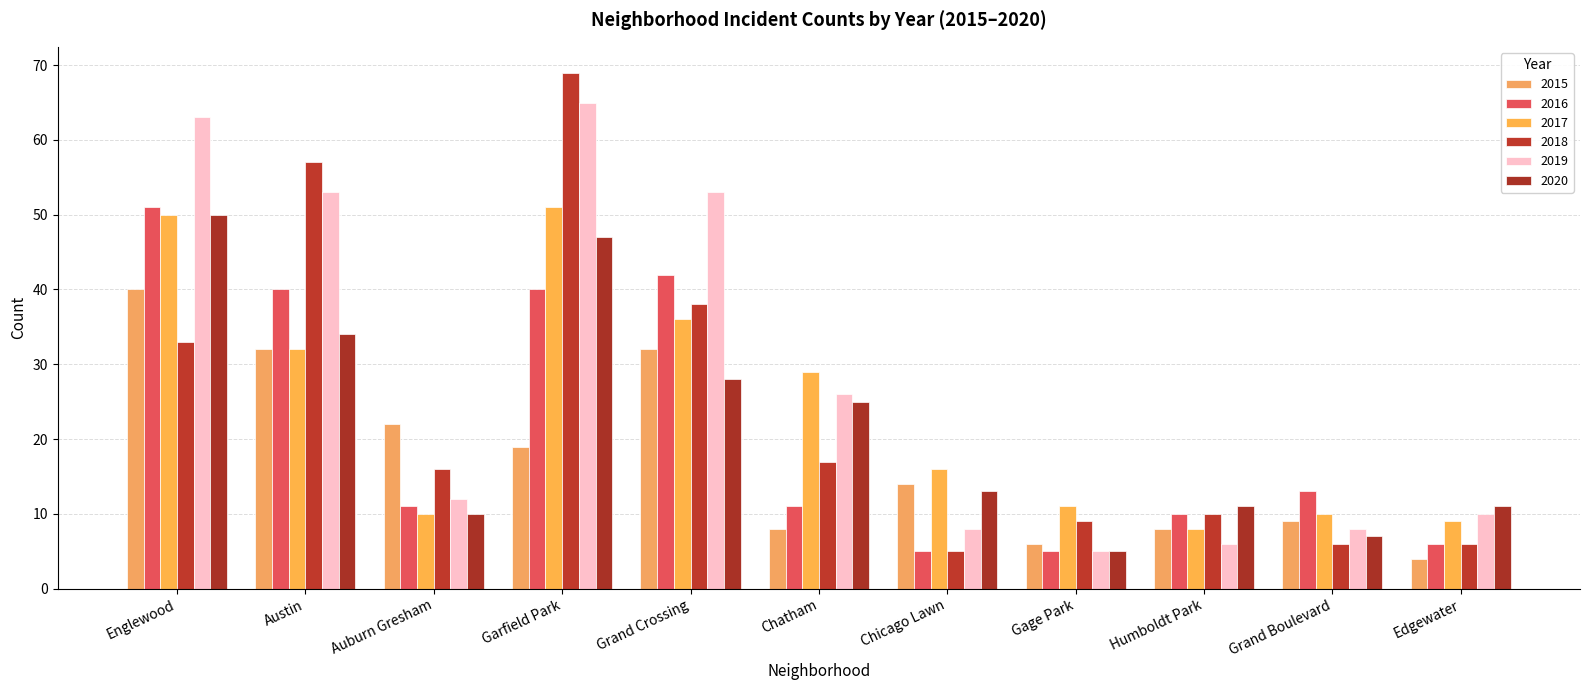

How many bars are there in each group?

6